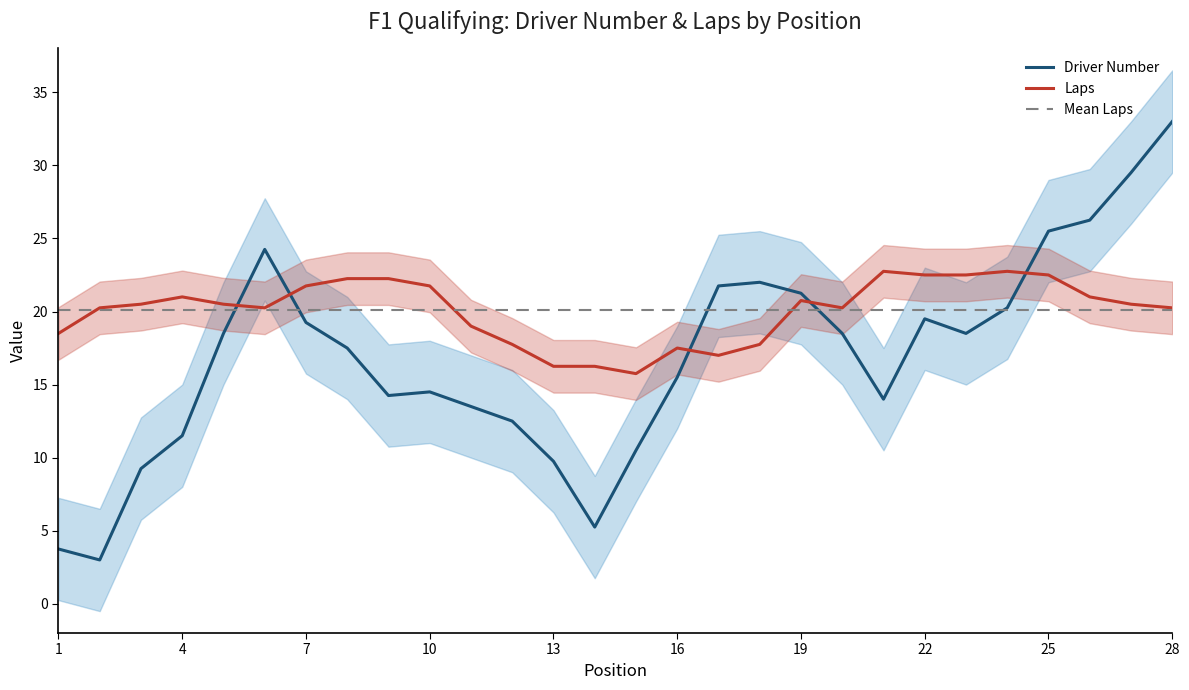

Is it true that Laps equals 14.4 at 19?

False